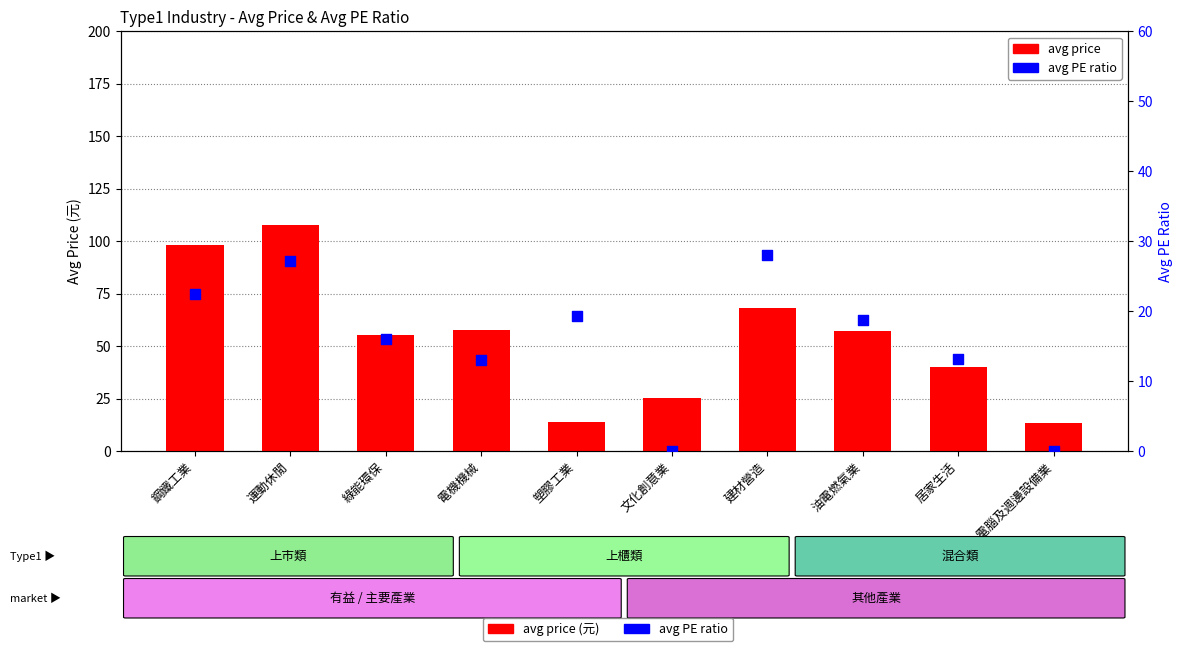

What are all the series names shown in the legend?

avg price, avg PE ratio